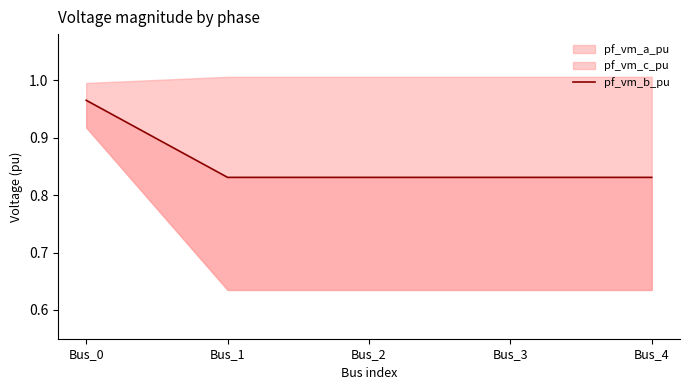

Reading right to left, extract all data points from this chart.

0.8	0.8	0.8	0.8	1.0